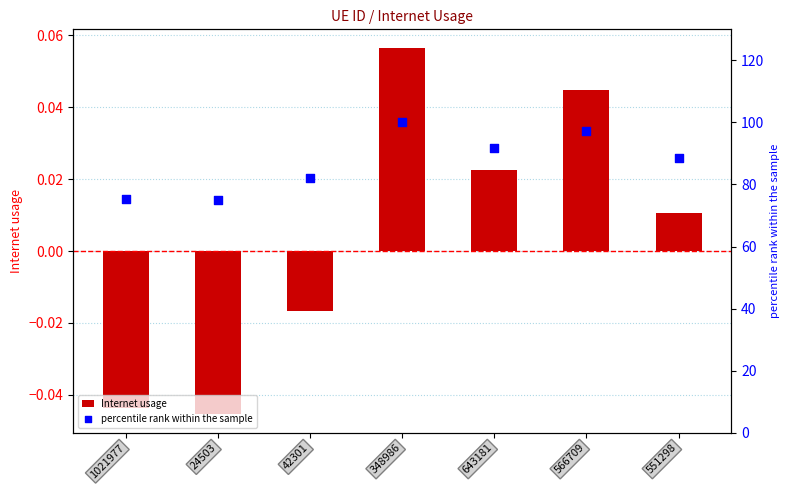

Which series has the largest total across all categories?

percentile rank within the sample